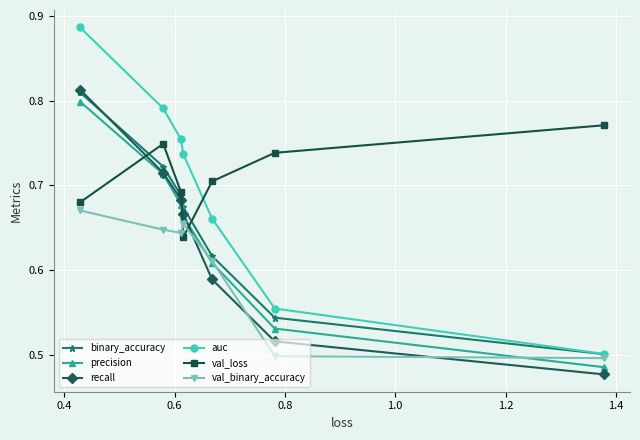

What is the maximum value shown in the chart?

0.9